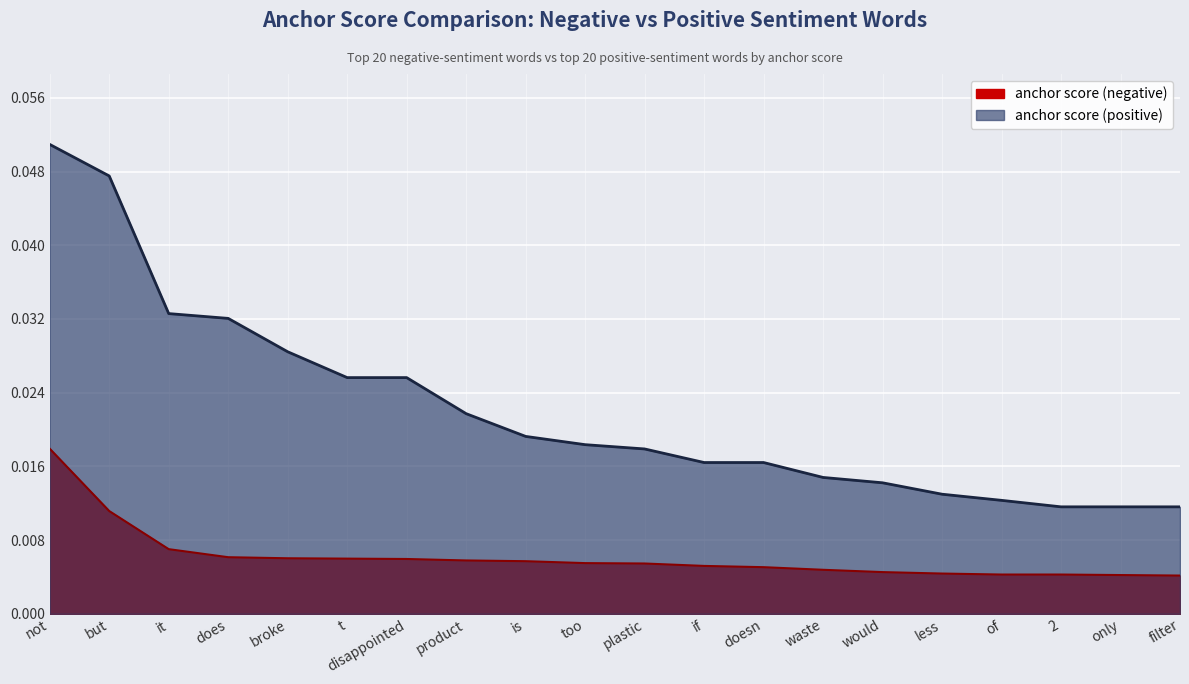

Rank the categories by anchor score (positive) value from lowest to highest.

2, only, filter, of, less, would, waste, if, doesn, plastic, too, is, product, t, disappointed, broke, does, it, but, not